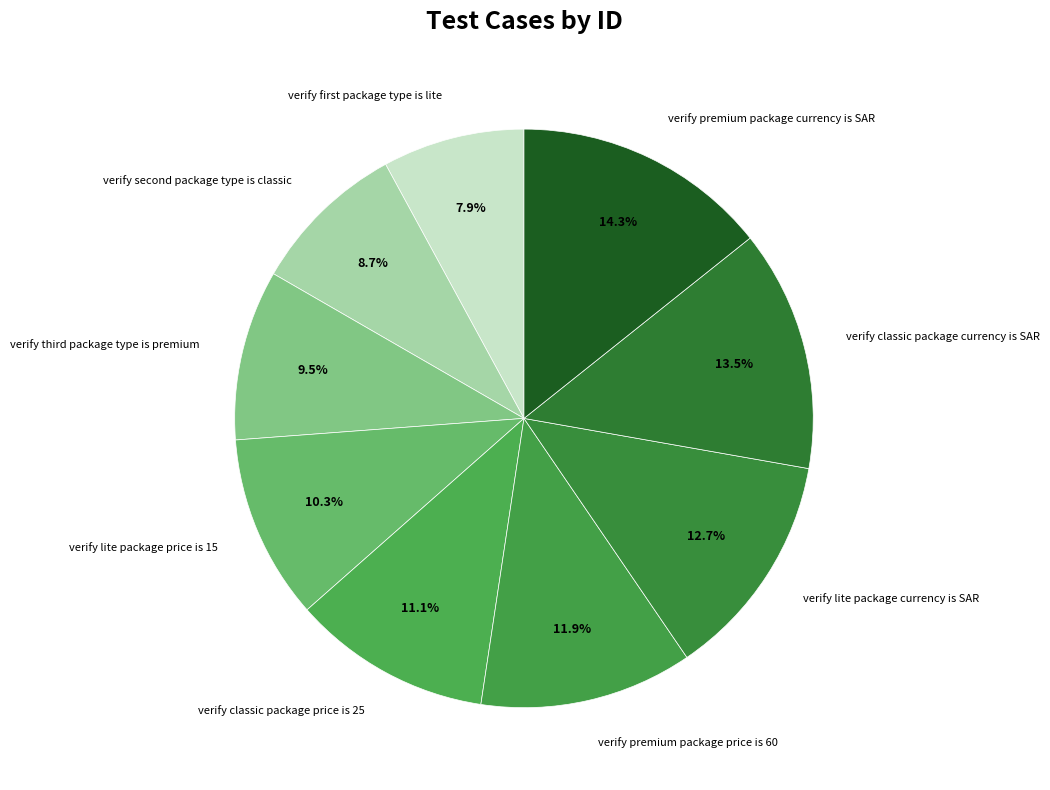

Rank the categories by value from highest to lowest.

verify premium package currency is SAR, verify classic package currency is SAR, verify lite package currency is SAR, verify premium package price is 60, verify classic package price is 25, verify lite package price is 15, verify third package type is premium, verify second package type is classic, verify first package type is lite